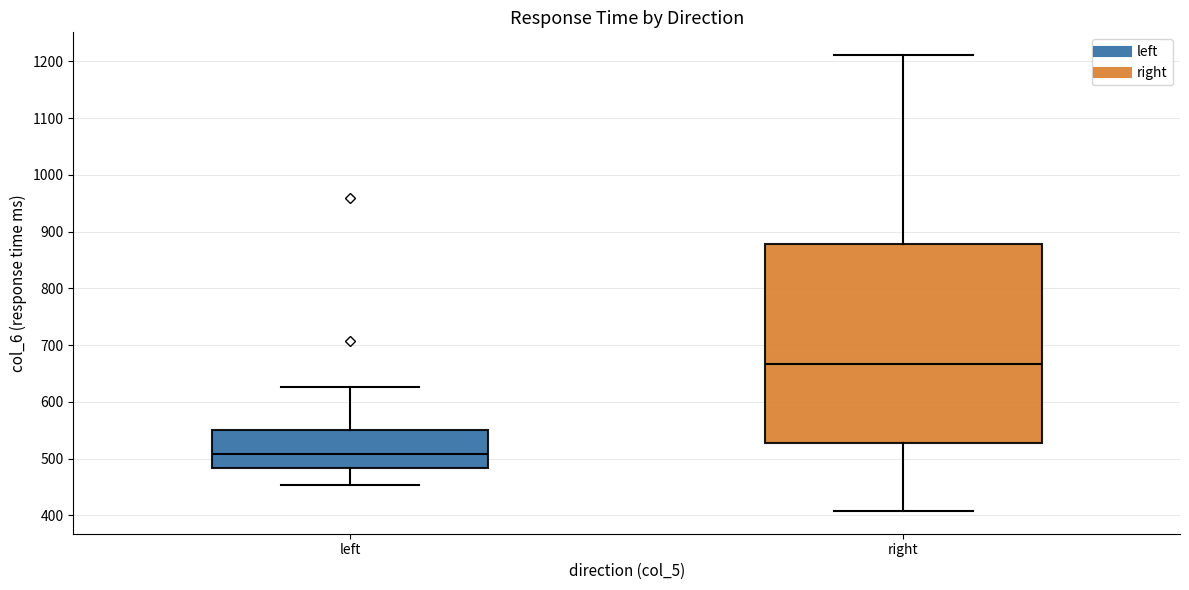

Reading left to right, transcribe this box plot: for each box, give where its median line is, the range the box spans, and where its two whiskers end, as read against the y-axis. The values are not printed on the chart, so give them approximately, as read against the axis.

left: median 510, box 480 to 550, whiskers 450 to 630
right: median 670, box 530 to 880, whiskers 410 to 1210